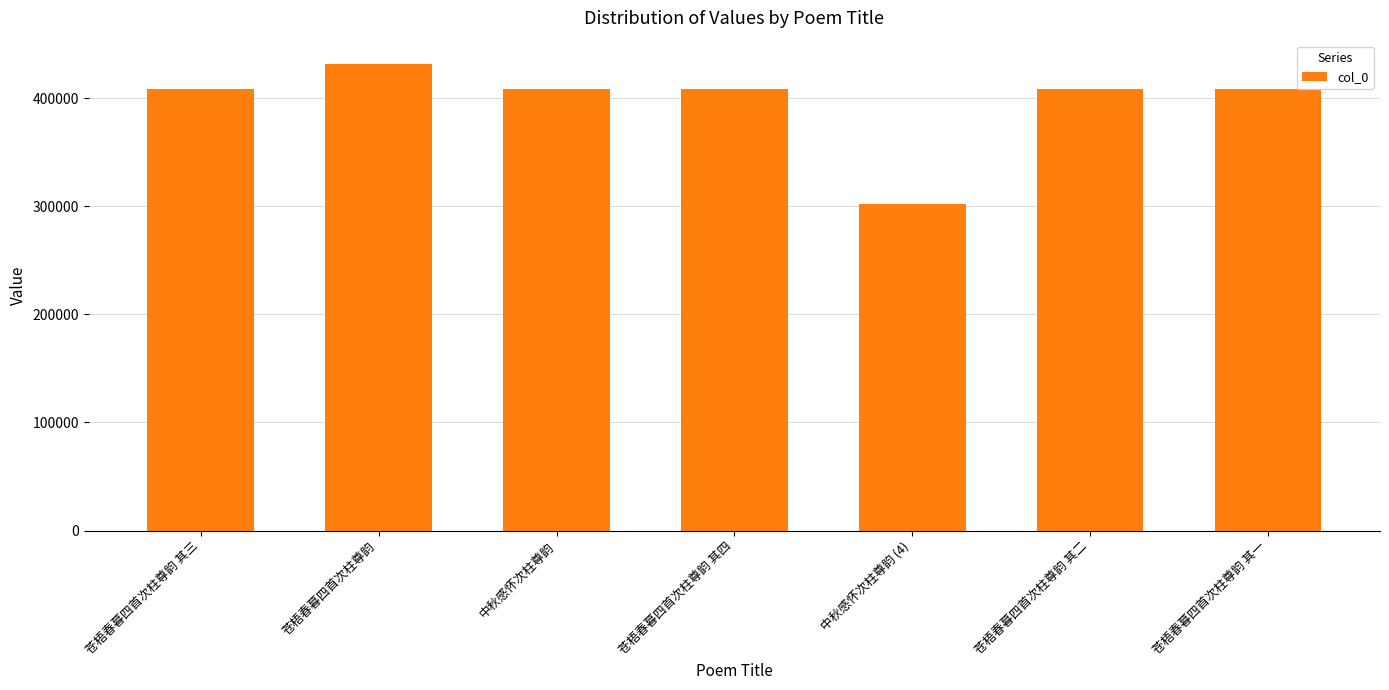

What is the label of the 2nd bar from the left?

苍梧春暮四首次柱尊韵